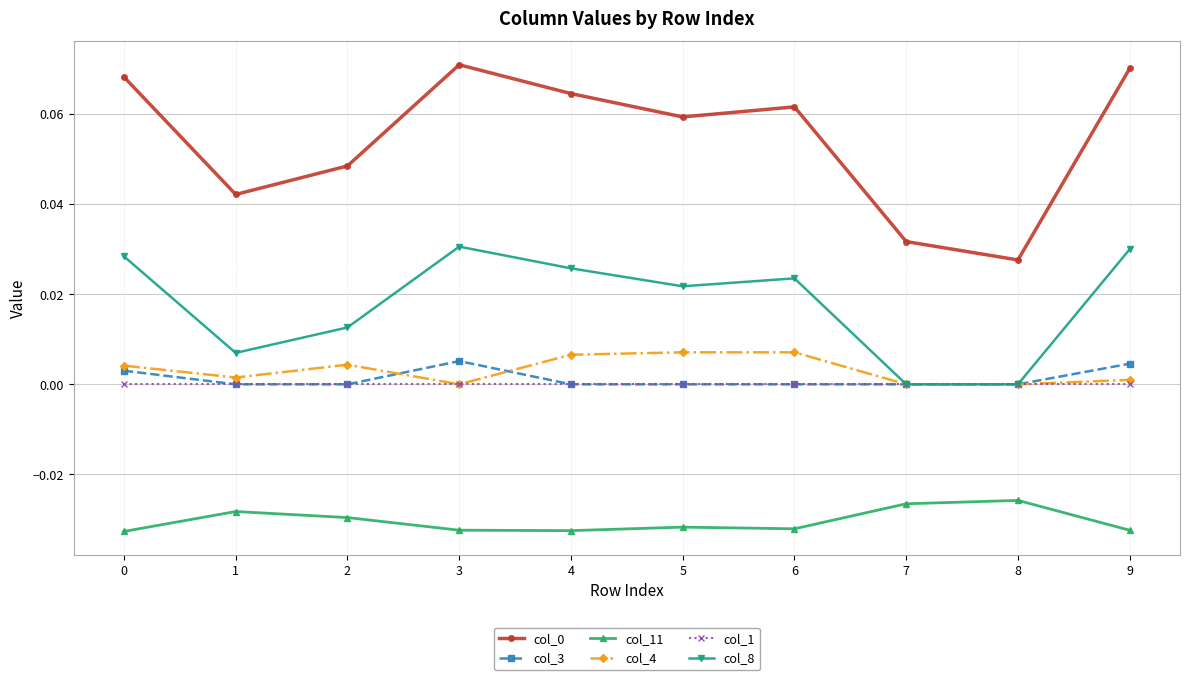

True or false: col_11 has more than 0 points higher than both neighbors.

True